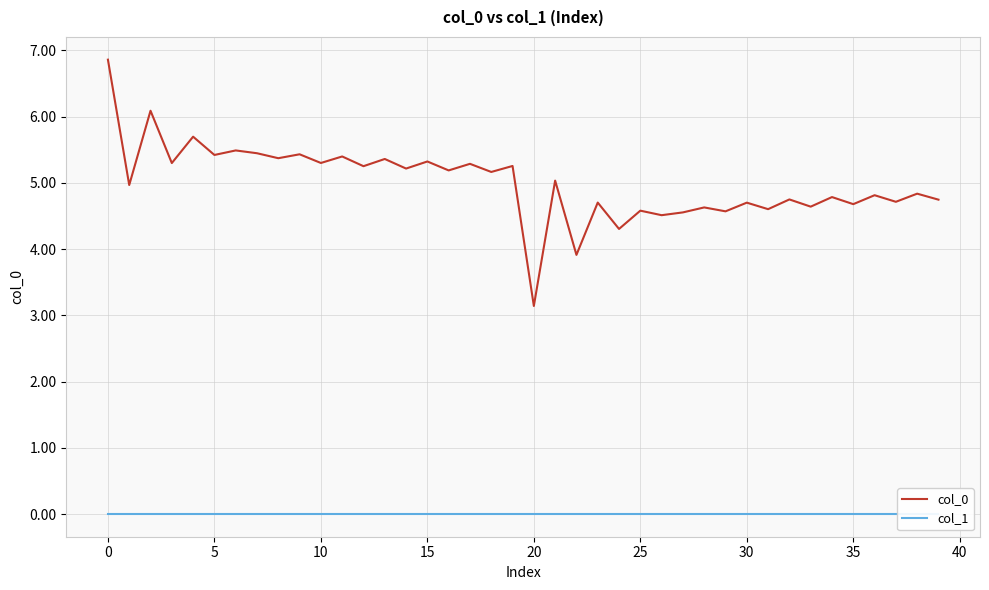

Which category has the highest value across all series?

−5